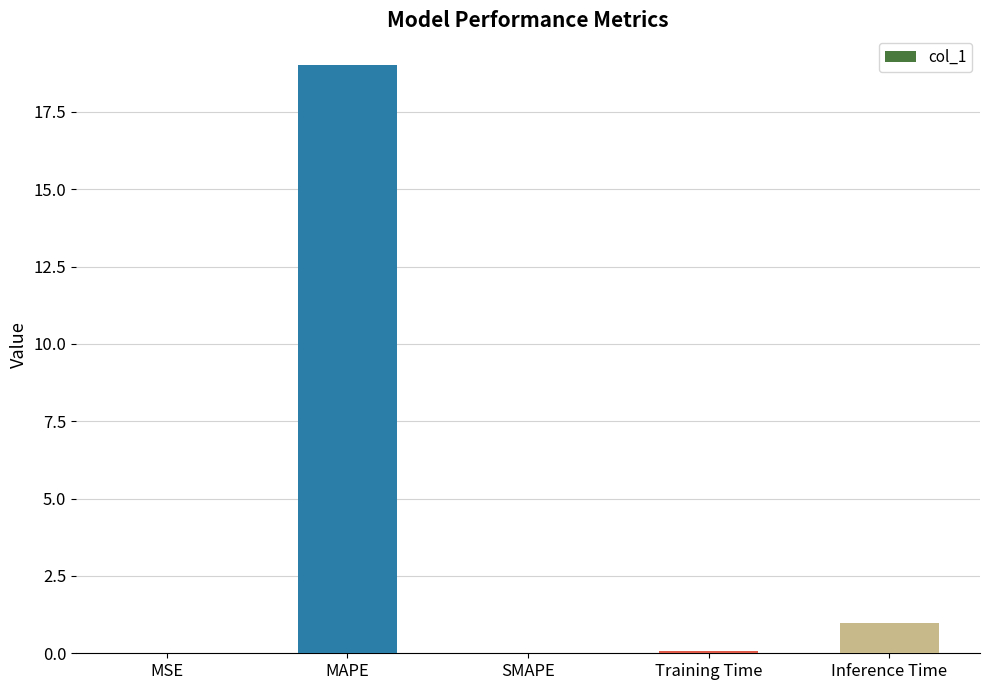

At which label is the value closest to 9?

Inference Time